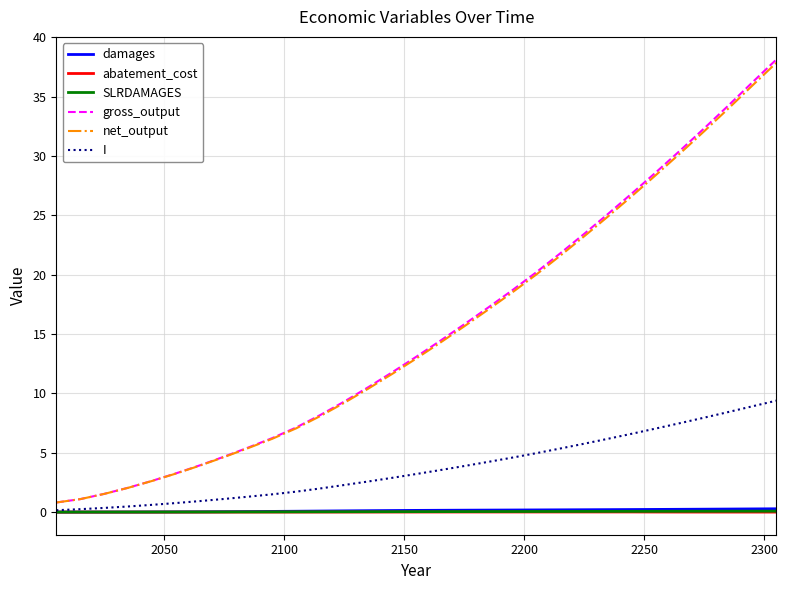

Which series has the largest range (max minus min)?

gross_output